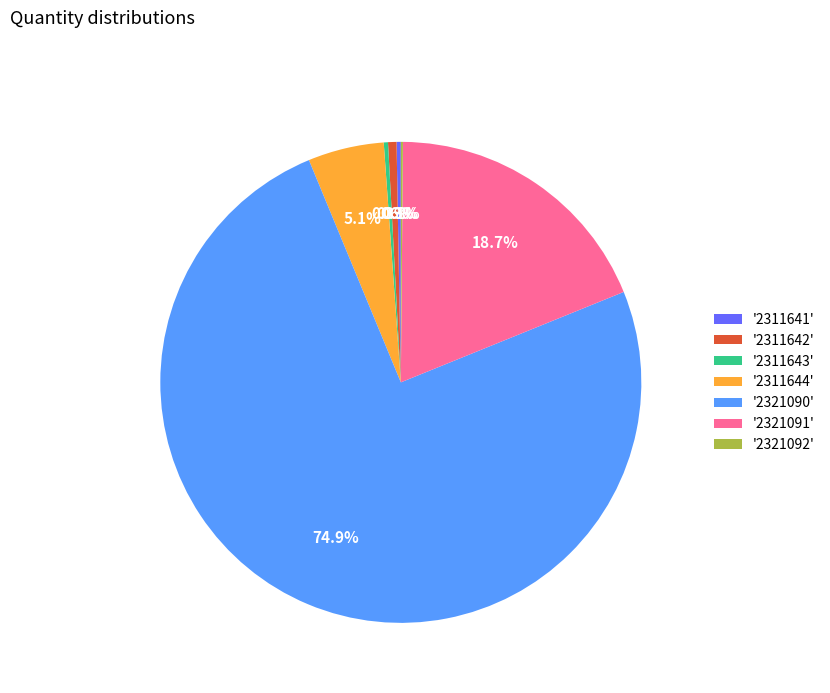

Which slice is the largest?

'2321090'